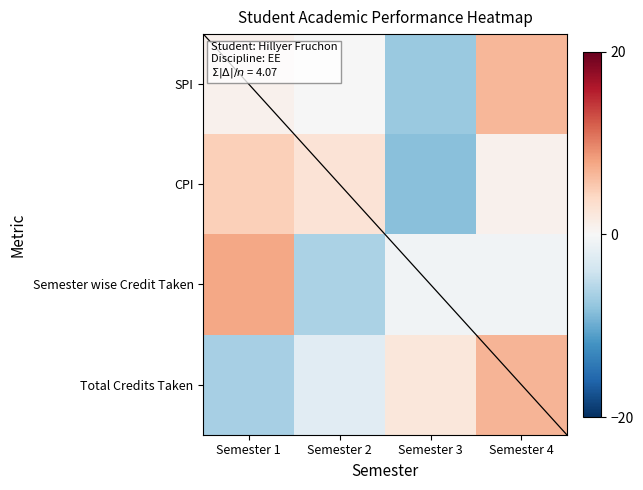

How many data points in SPI are above 0?

2